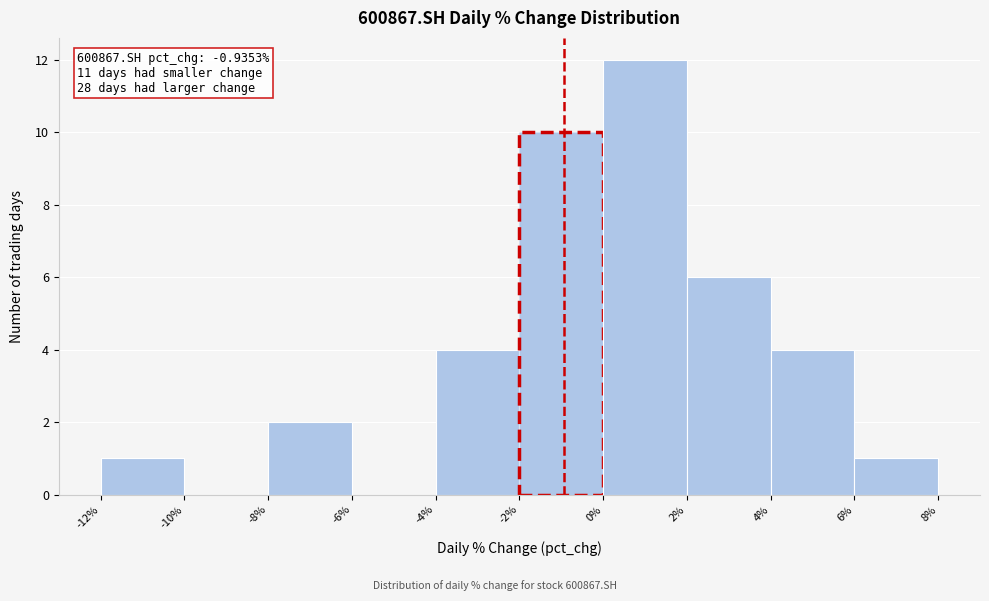

Over which range of the x-axis is the bar tallest?

0% to 2%